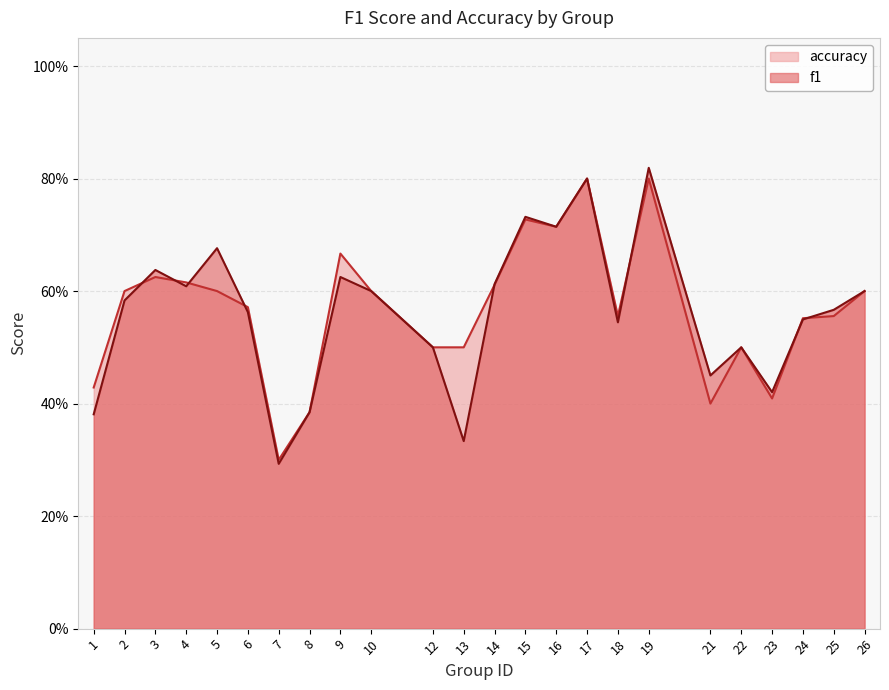

Is it true that f1 equals 0.8 at 19?

True